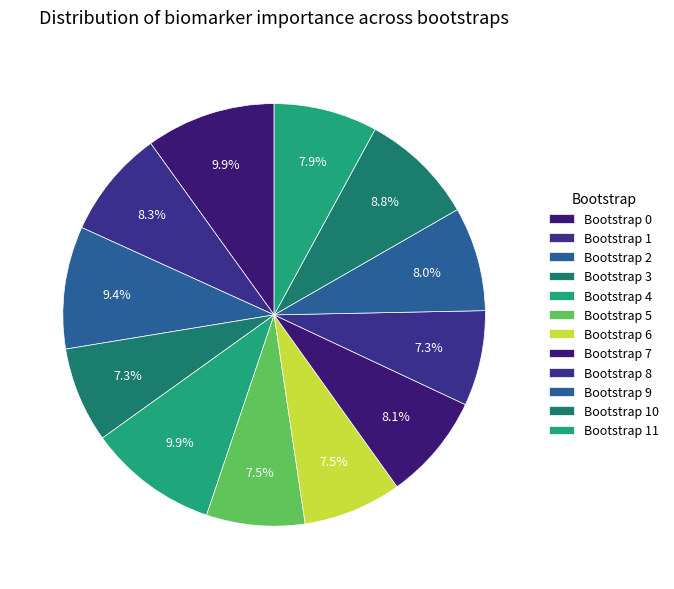

Rank the categories by value from lowest to highest.

bootstrap_8, bootstrap_3, bootstrap_5, bootstrap_6, bootstrap_11, bootstrap_9, bootstrap_7, bootstrap_1, bootstrap_10, bootstrap_2, bootstrap_4, bootstrap_0